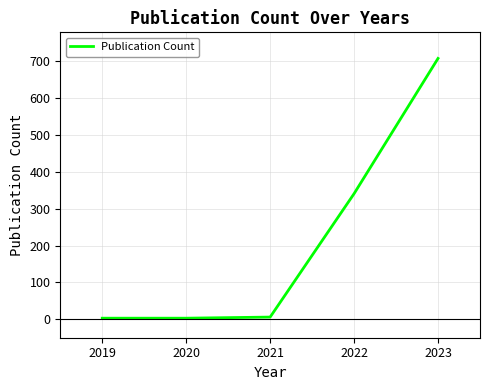

What is the difference between the second highest and minimum values?

338